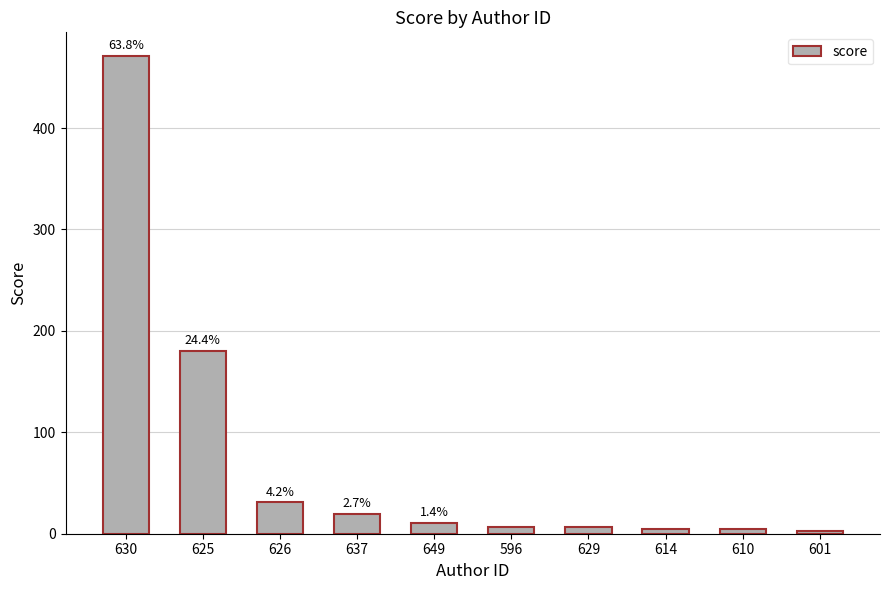

How many bars are there in total?

10